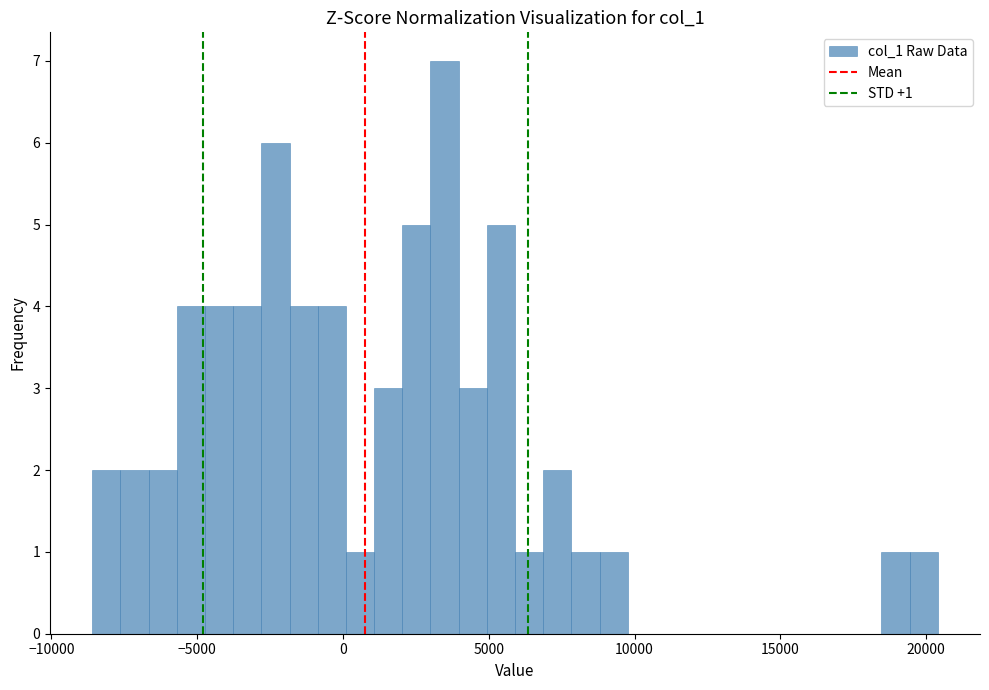

Read against the x-axis, roughly where is the centre of the tallest bar?

3500